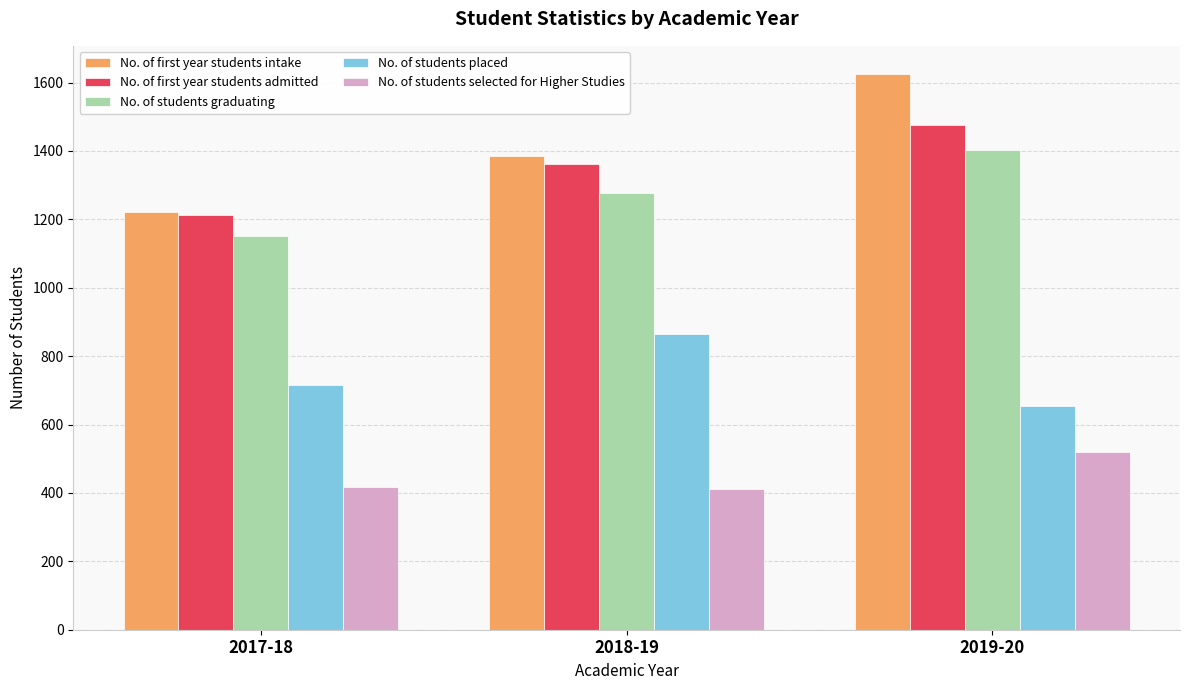

What position from the left is 2017-18?

1